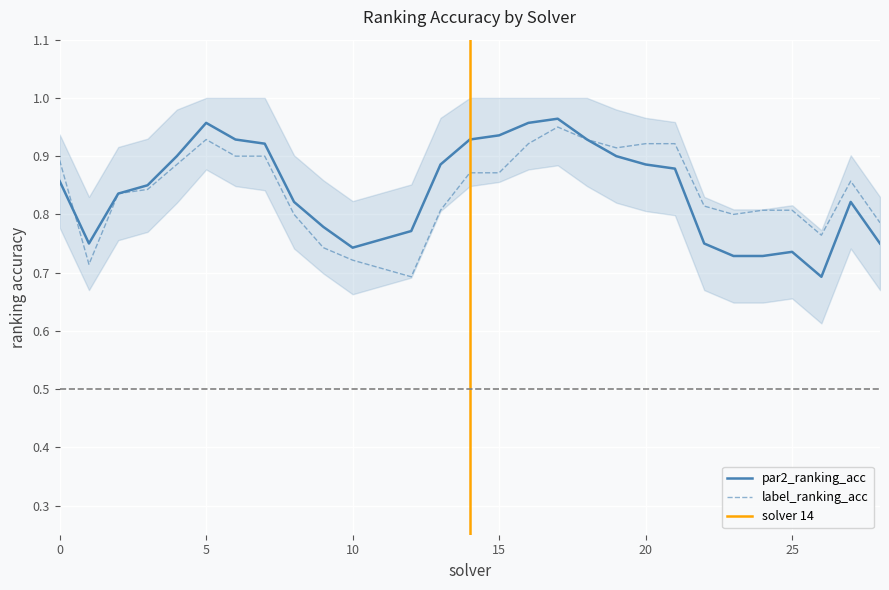

The label_ranking_acc series shows 0.3 at 5. True or false?

False